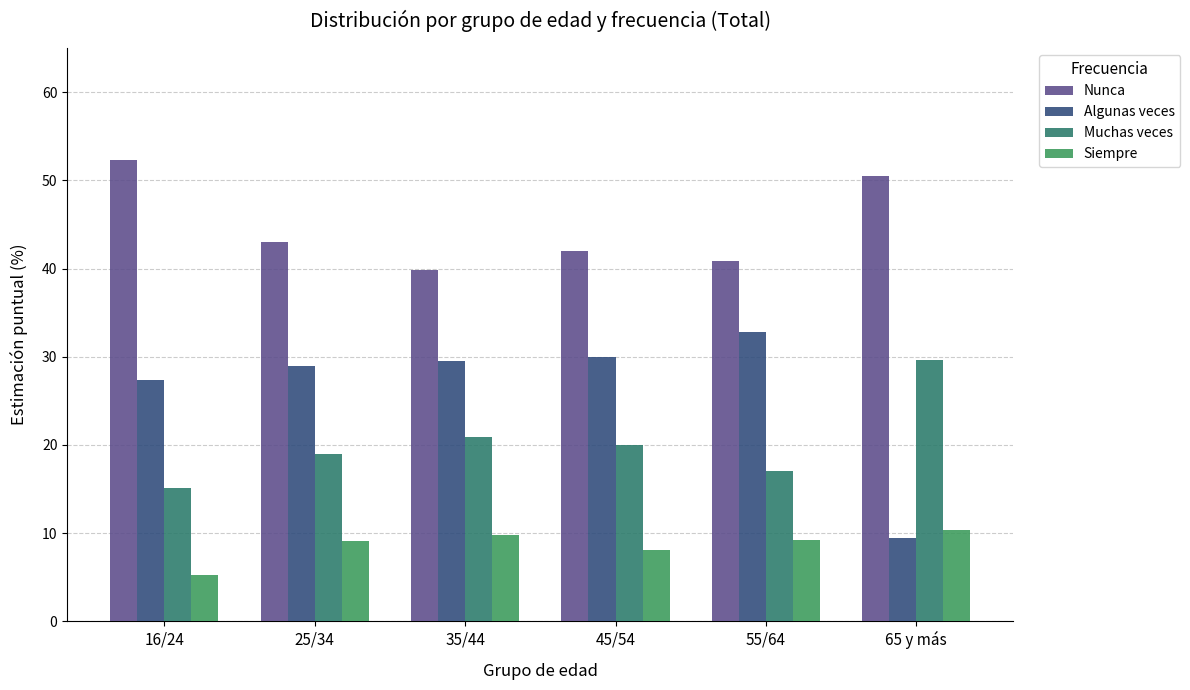

At 16/24, list the series in order from smallest to largest.

Siempre, Muchas veces, Algunas veces, Nunca